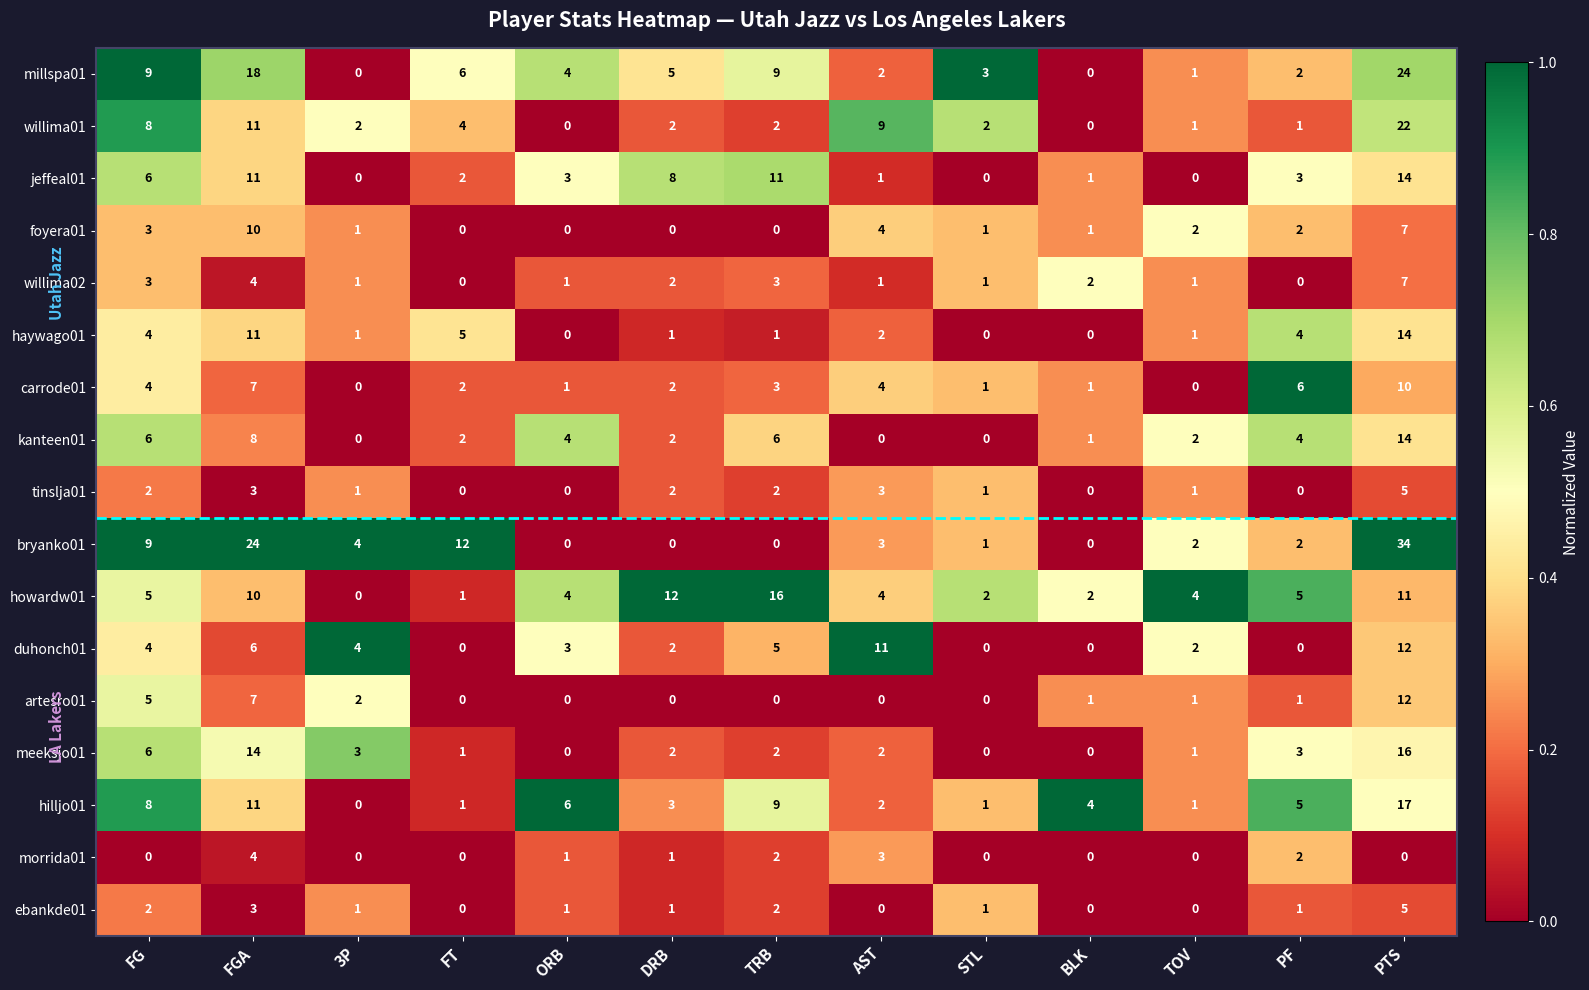

How many categories are shown in the chart?

13